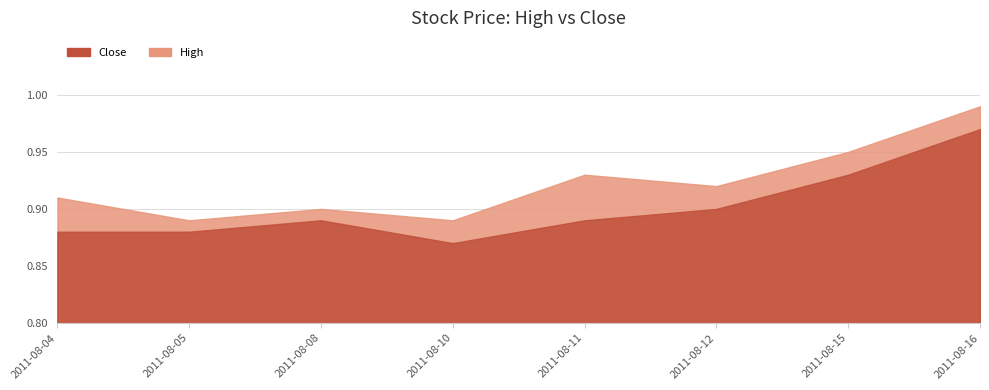

At how many categories does at least one series exceed 0?

8